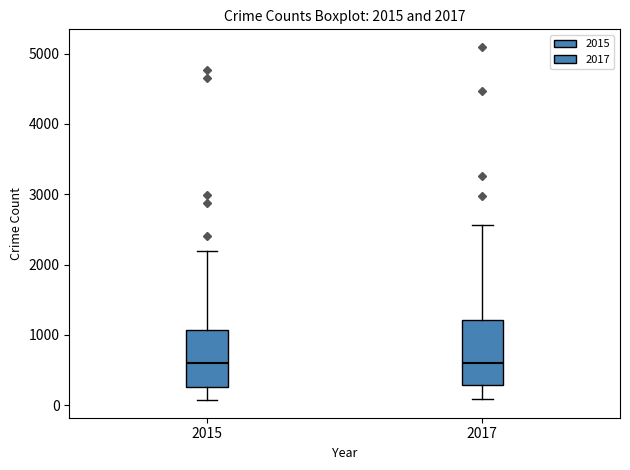

Which box is the tallest, from its lower edge to its upper edge?

2017